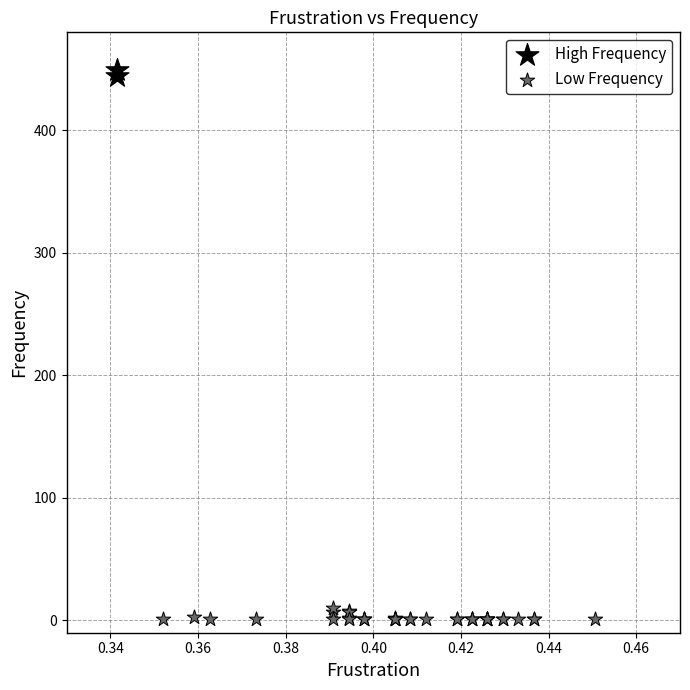

Which series reaches the minimum Y coordinate?

Low Frequency